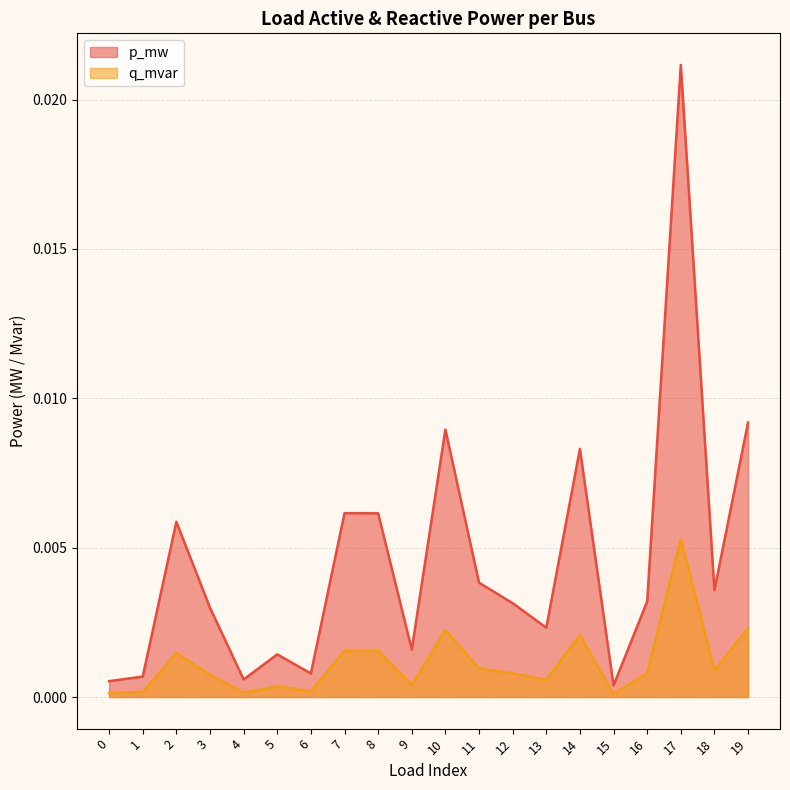

Does the chart display data point markers on the line(s)?

No